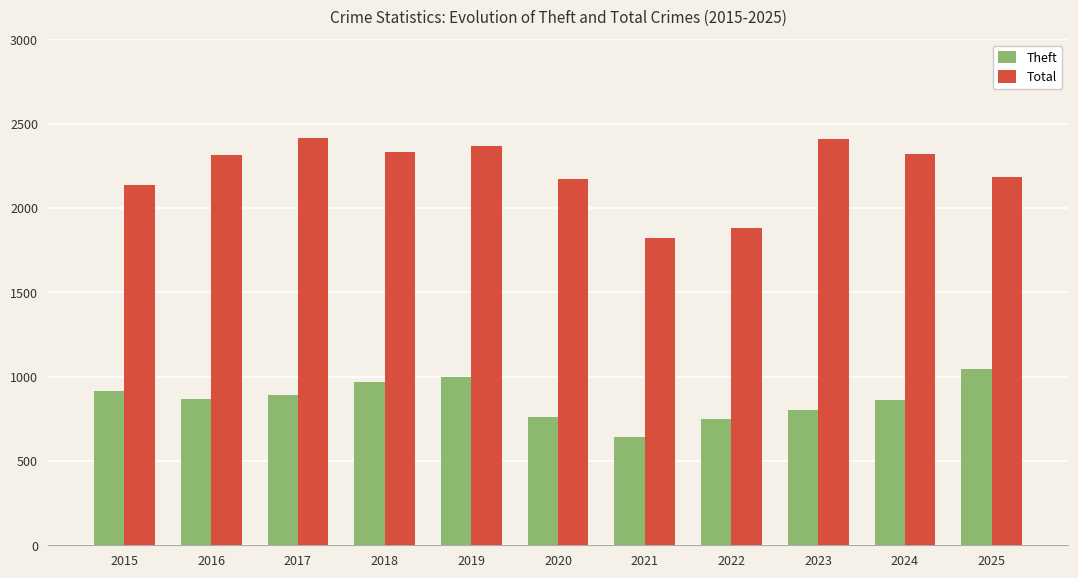

How many values in the Total series are below 2312?

5